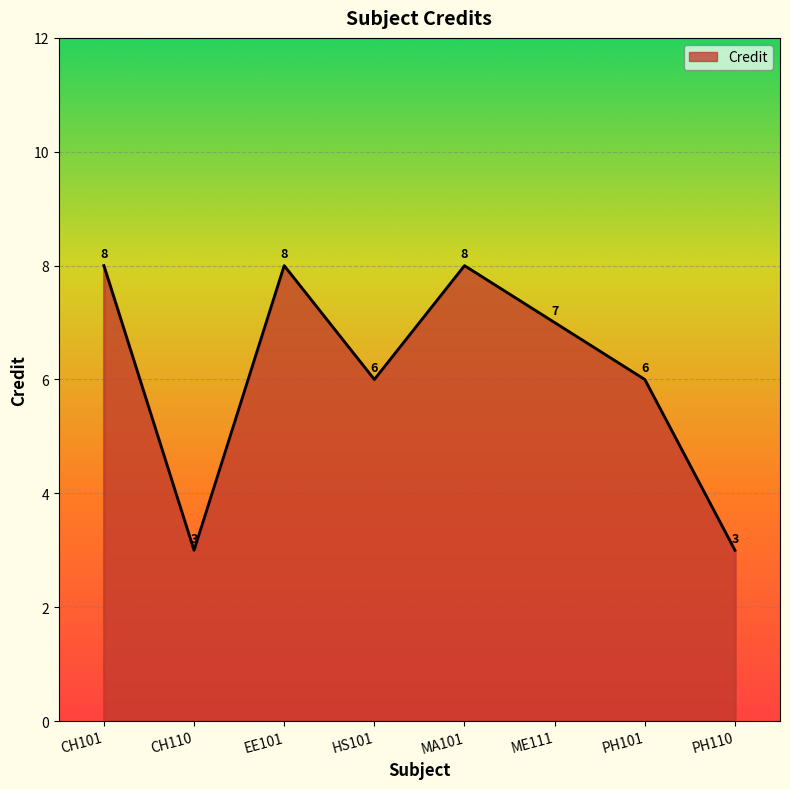

What is the difference between the second highest and second lowest values?

5